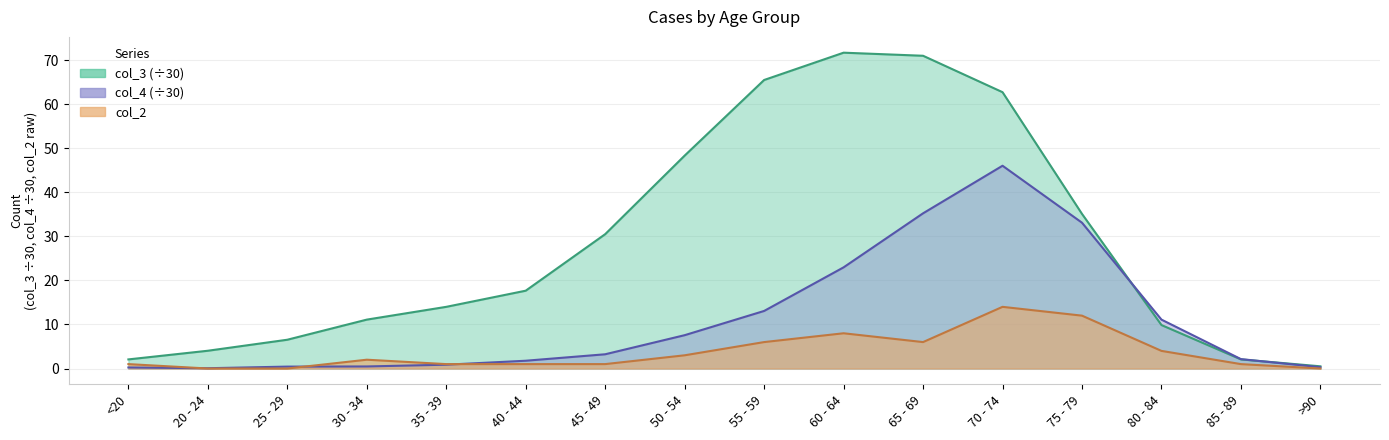

Reading left to right, list all the values displayed in this chart.

col_2: <20=1.0	20 - 24=0.0	25 - 29=0.0	30 - 34=2.0	35 - 39=1.0	40 - 44=1.0	45 - 49=1.0	50 - 54=3.0	55 - 59=6.0	60 - 64=8.0	65 - 69=6.0	70 - 74=14.0	75 - 79=12.0	80 - 84=4.0	85 - 89=1.0	>90=0.0
col_3: <20=2.1	20 - 24=4.0	25 - 29=6.5	30 - 34=11.1	35 - 39=14.0	40 - 44=17.7	45 - 49=30.5	50 - 54=48.3	55 - 59=65.5	60 - 64=71.7	65 - 69=71.0	70 - 74=62.7	75 - 79=35.1	80 - 84=9.9	85 - 89=2.1	>90=0.5
col_4: <20=0.2	20 - 24=0.1	25 - 29=0.4	30 - 34=0.5	35 - 39=0.9	40 - 44=1.8	45 - 49=3.2	50 - 54=7.6	55 - 59=13.1	60 - 64=23.0	65 - 69=35.2	70 - 74=46.0	75 - 79=33.1	80 - 84=11.1	85 - 89=2.1	>90=0.3